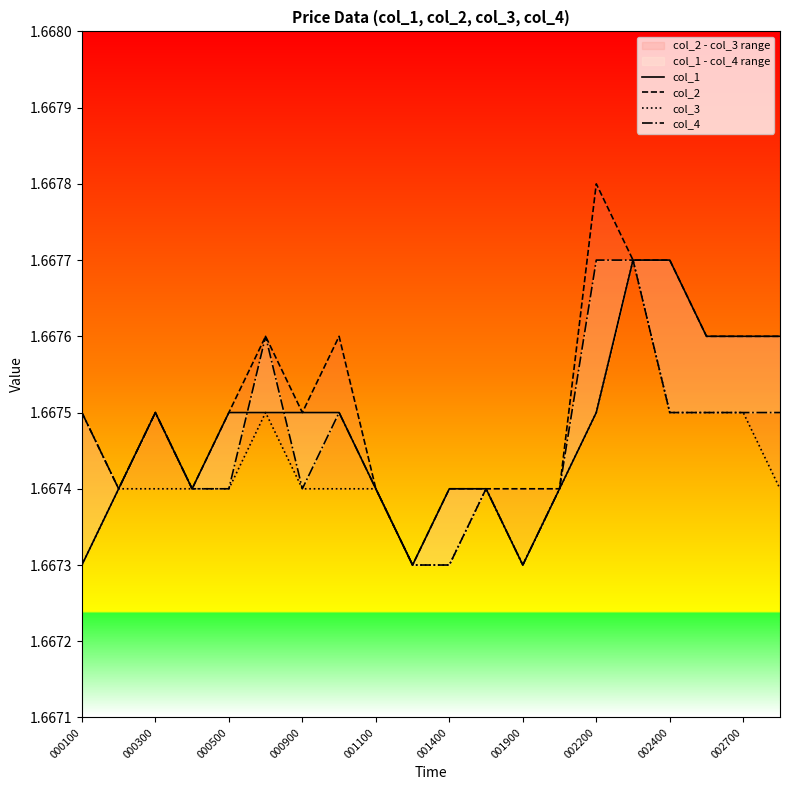

True or false: col_2 has a value of 1.7 at 000300.

True